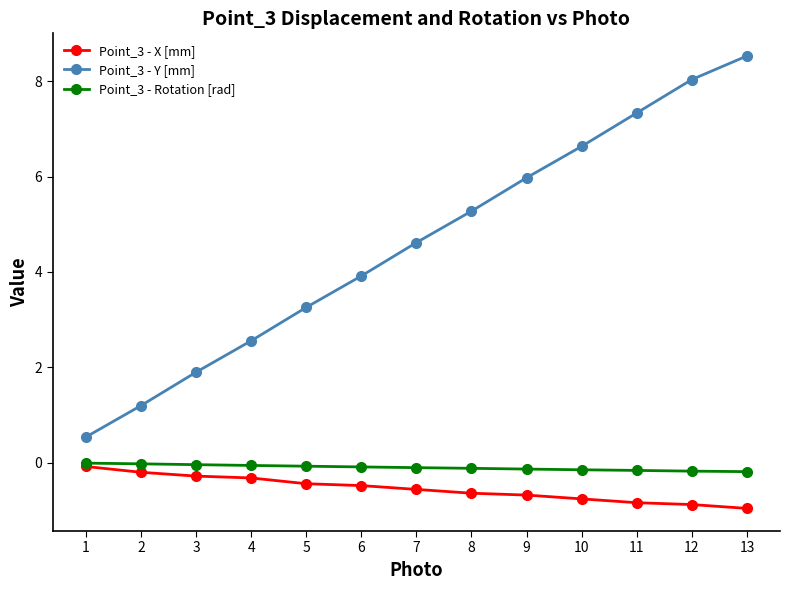

How many lines are shown in the chart?

3